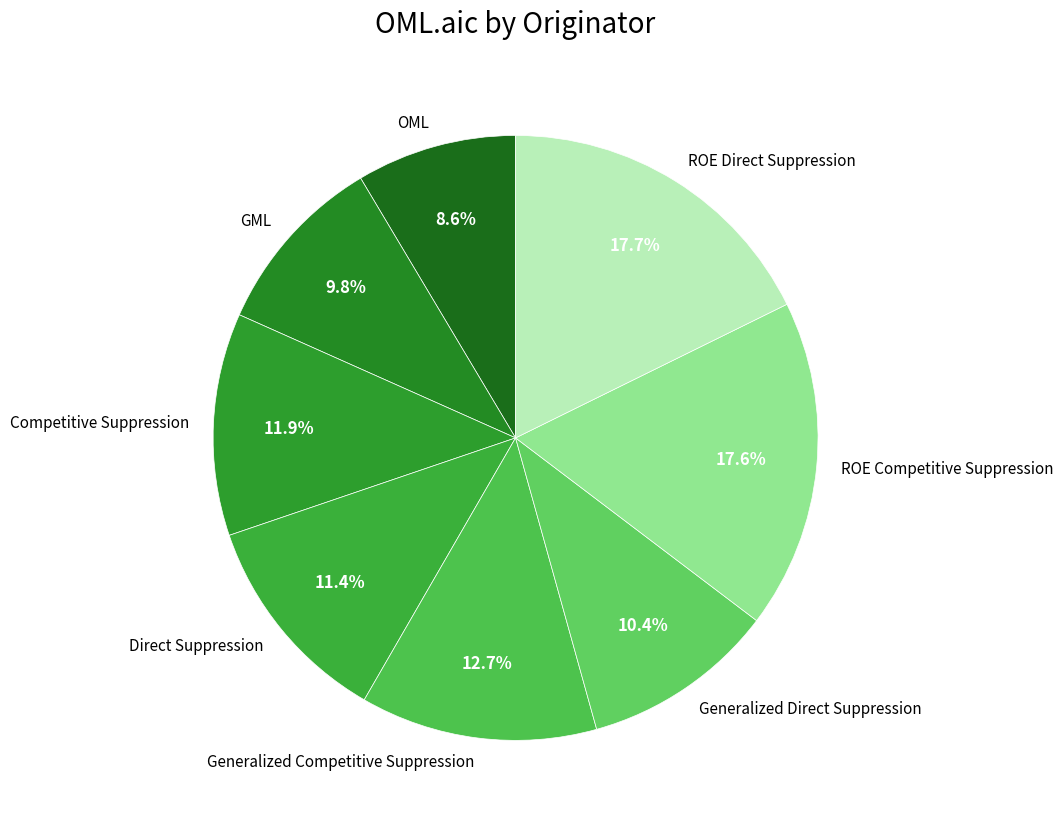

Combined, do GML and Generalized Competitive Suppression account for over 50%?

No